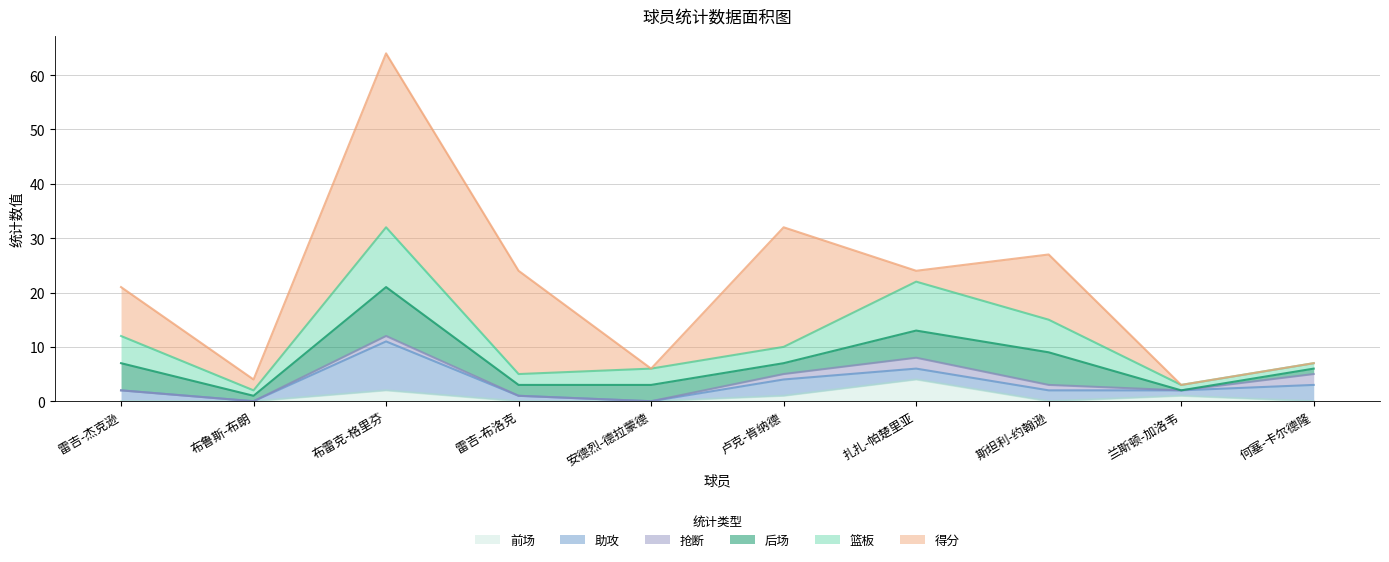

Which series has the largest range (max minus min)?

得分